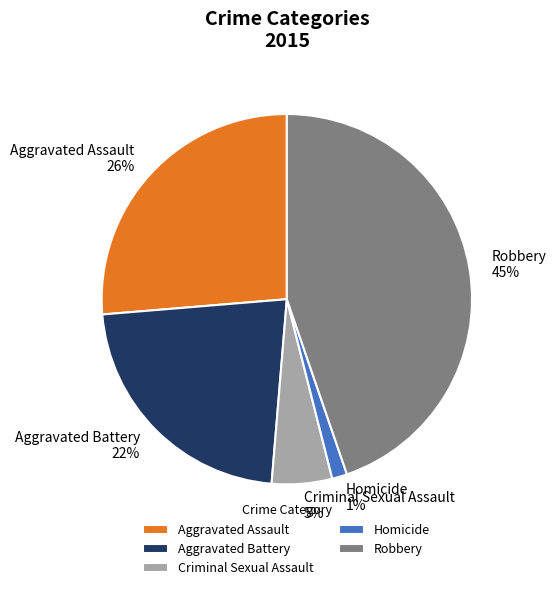

What percentage is the Aggravated Battery slice, to the nearest percent?

22%